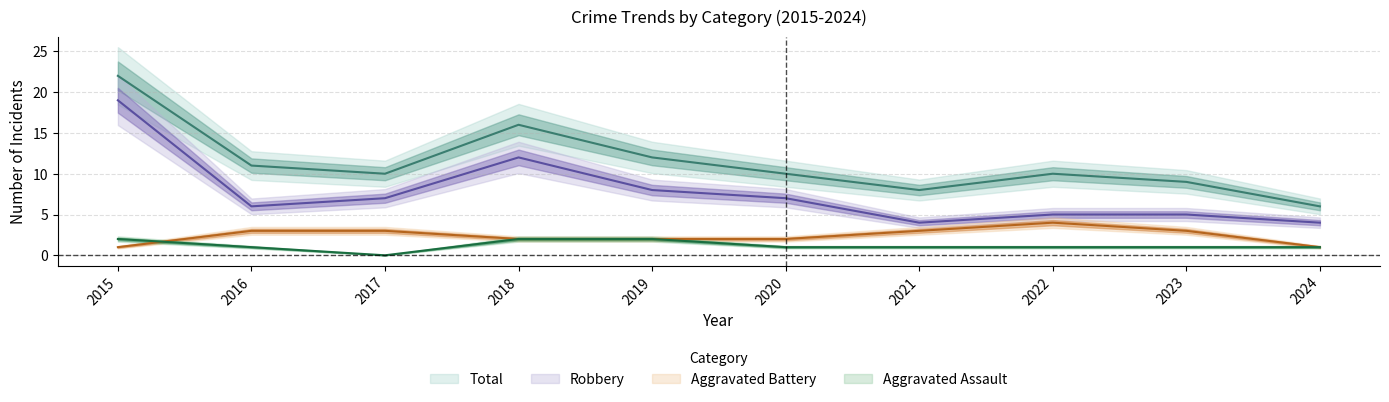

Which series has the largest range (max minus min)?

Total